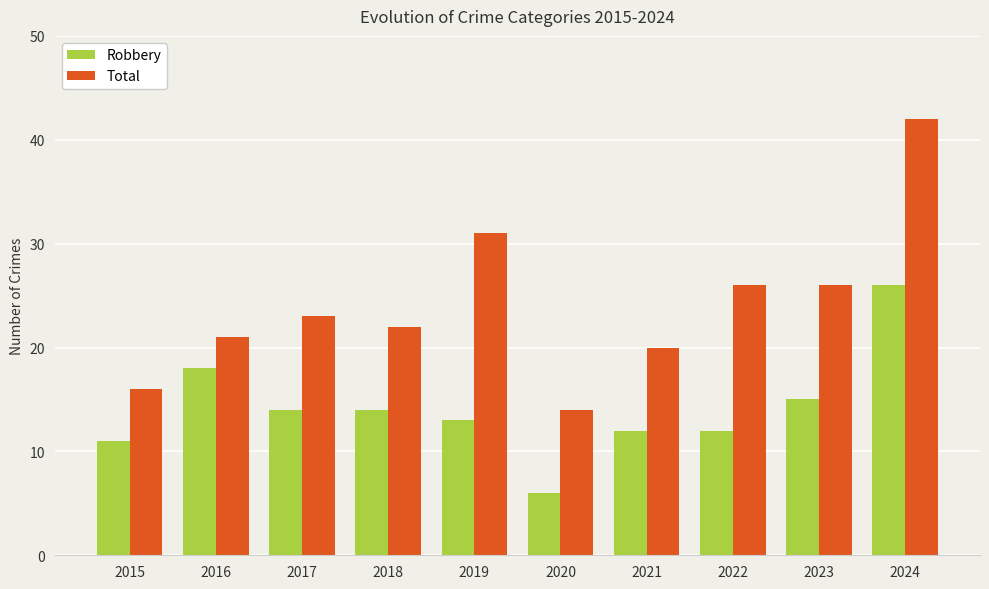

What is the value of the Total bar at the 3rd from the left?

23